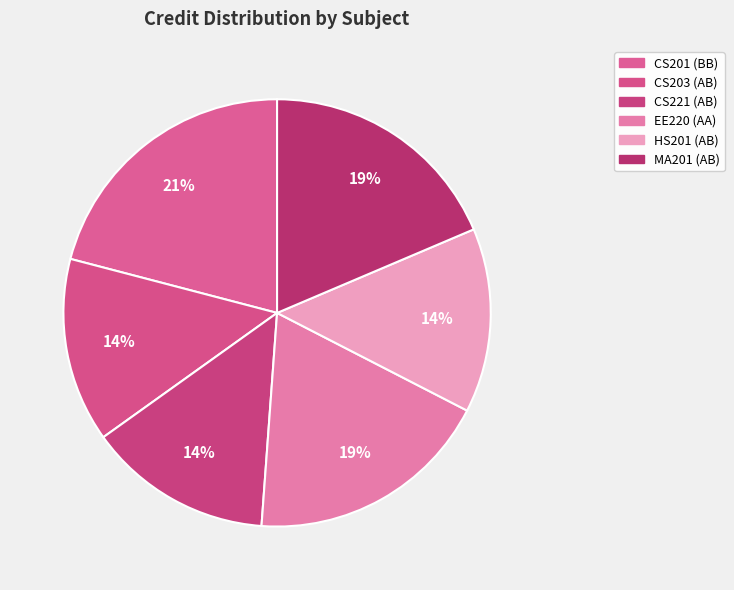

What percentage is the HS201 (AB) slice, to the nearest percent?

14%